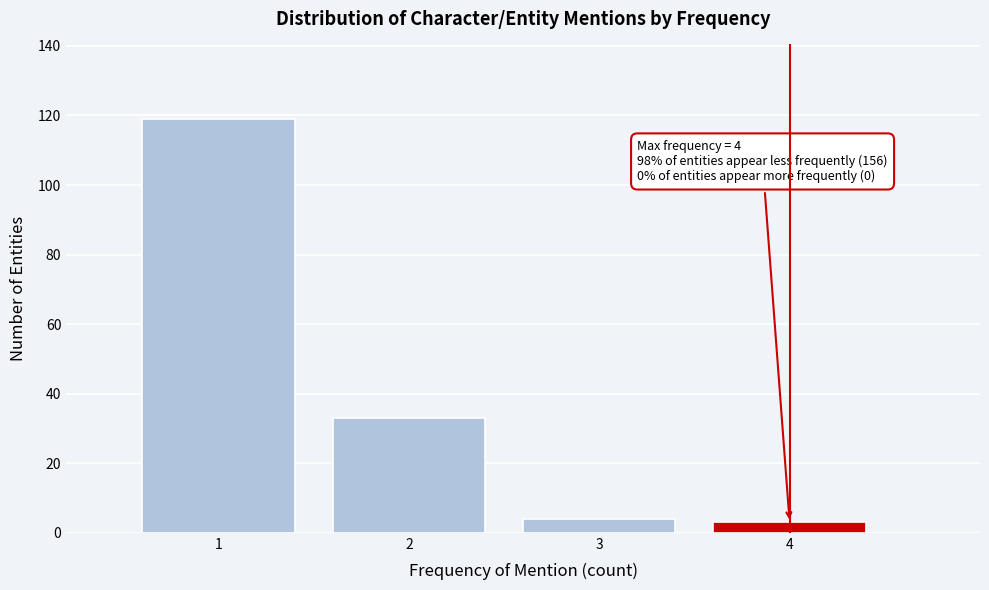

Reading left to right, extract all data points from this chart.

119	33	4	3